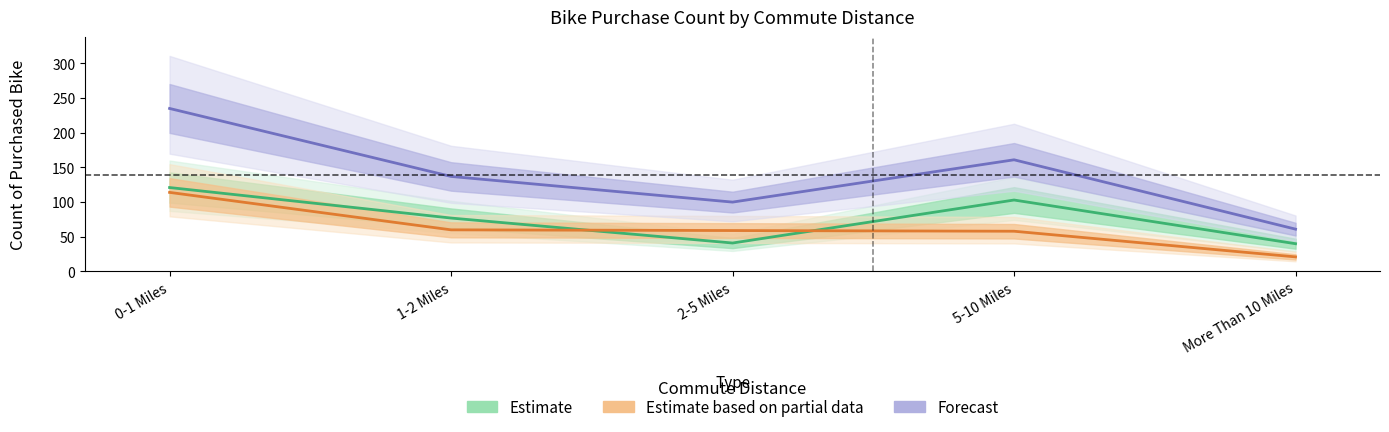

True or false: Forecast and Estimate based on partial data cross at least once.

False